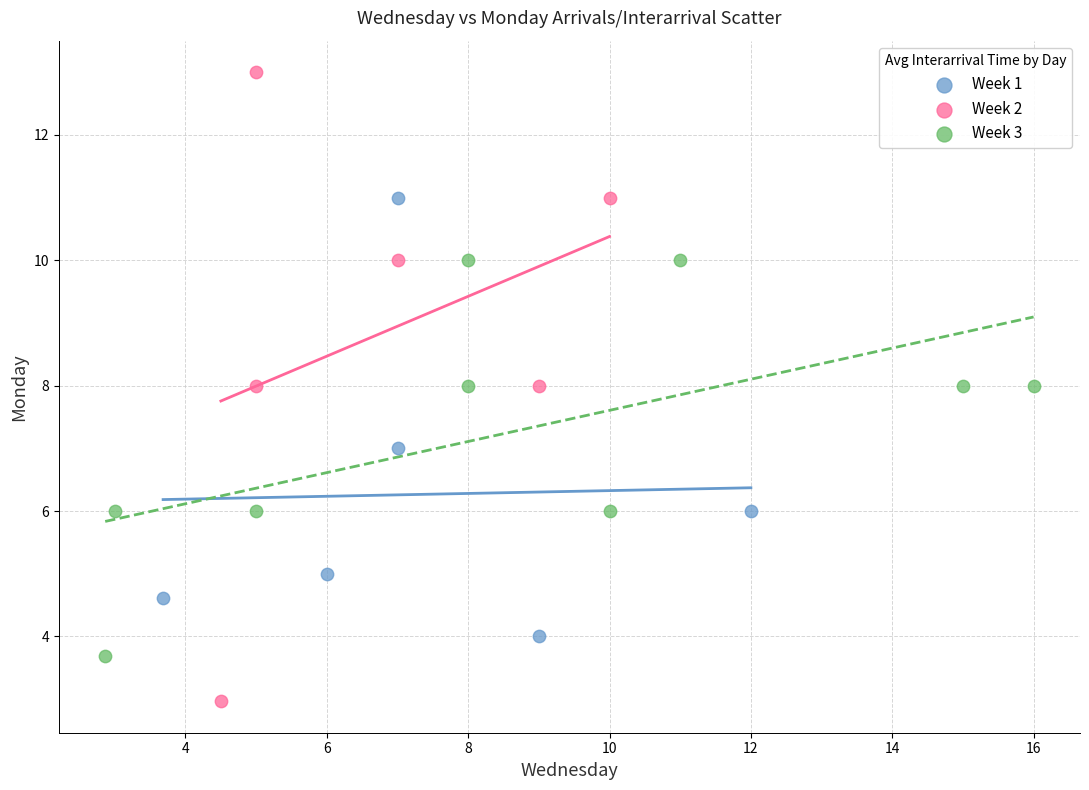

Which series reaches the maximum Y coordinate?

Week 2